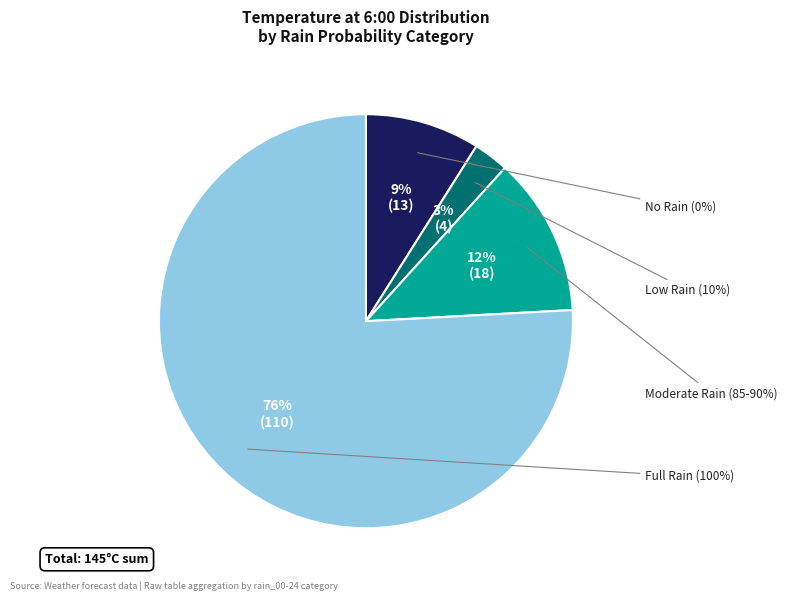

Does 2023-10-28 represent more than half of the total?

No